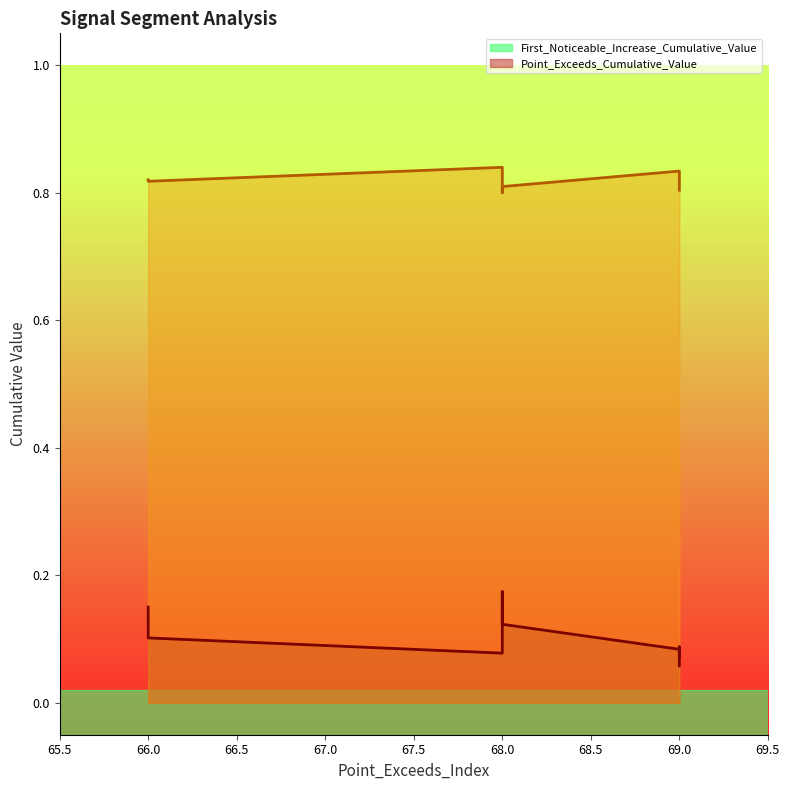

Reading left to right, what are all the values shown in this chart?

First_Noticeable_Increase_Cumulative_Value: 0.2	0.1	0.1	0.1	0.1	0.1	0.1	0.1	0.1	0.2
Point_Exceeds_Cumulative_Value: 0.8	0.8	0.8	0.8	0.8	0.8	0.8	0.8	0.8	0.8